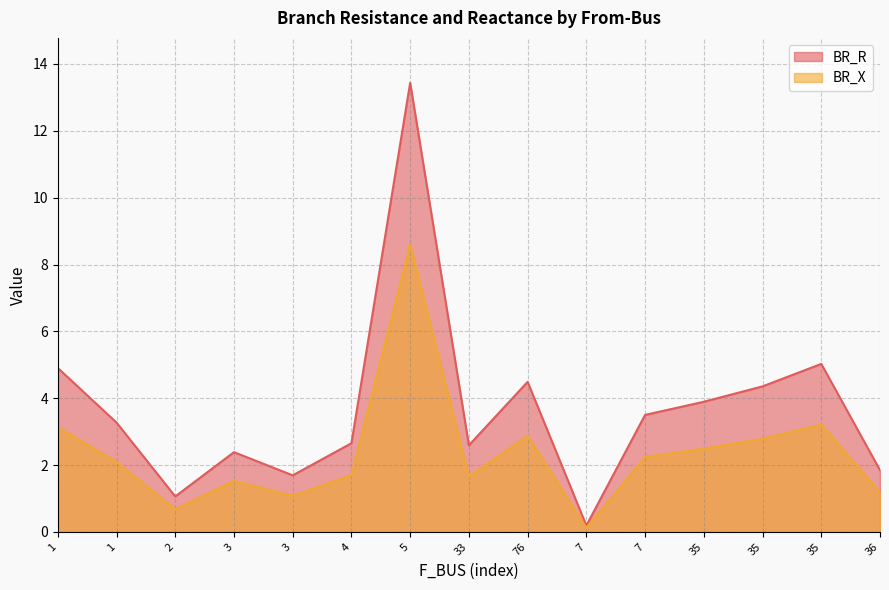

Which category has the highest value across all series?

5